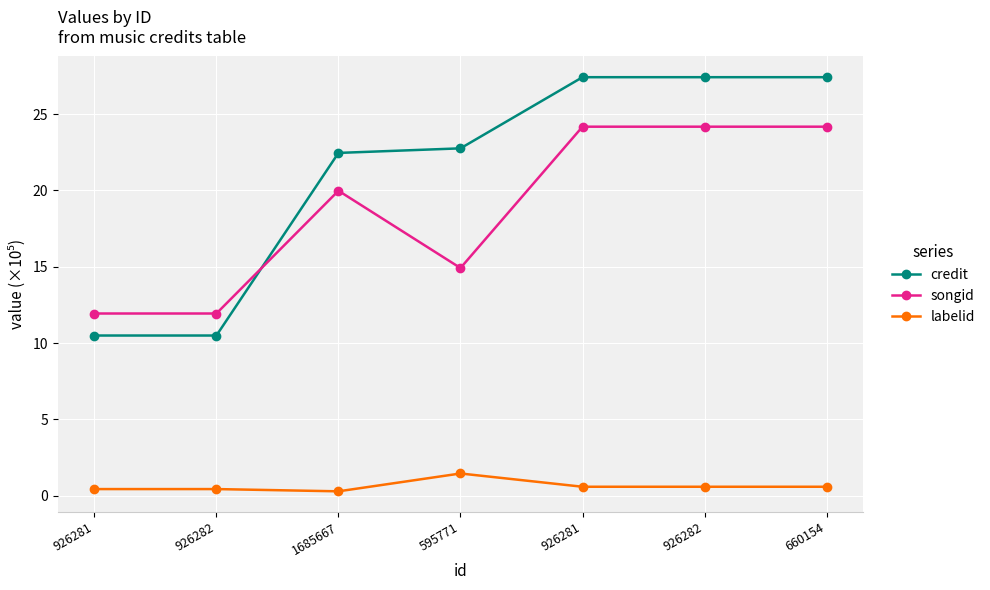

Does the chart display data point markers on the line(s)?

Yes